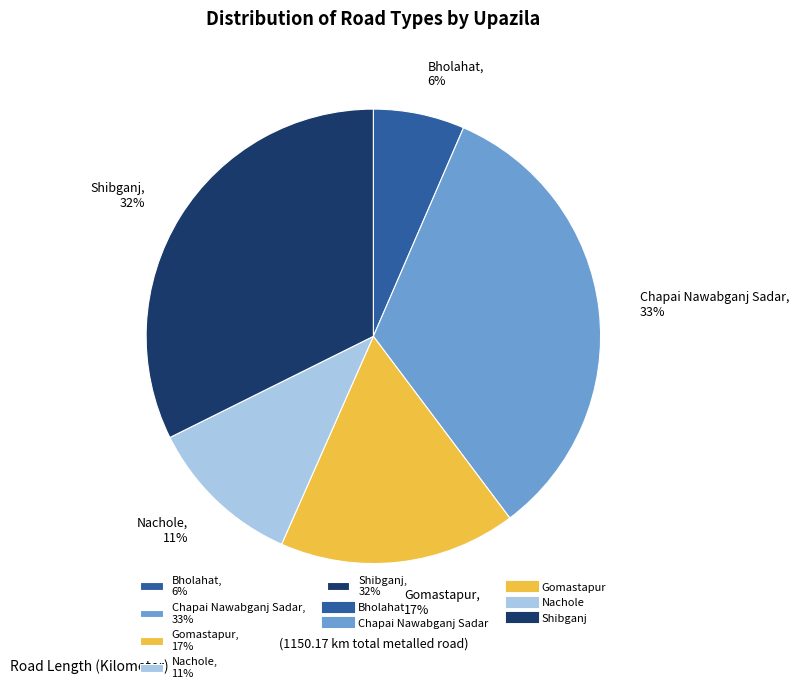

Combined, do Nachole, 11% and Shibganj, 32% account for over 50%?

No